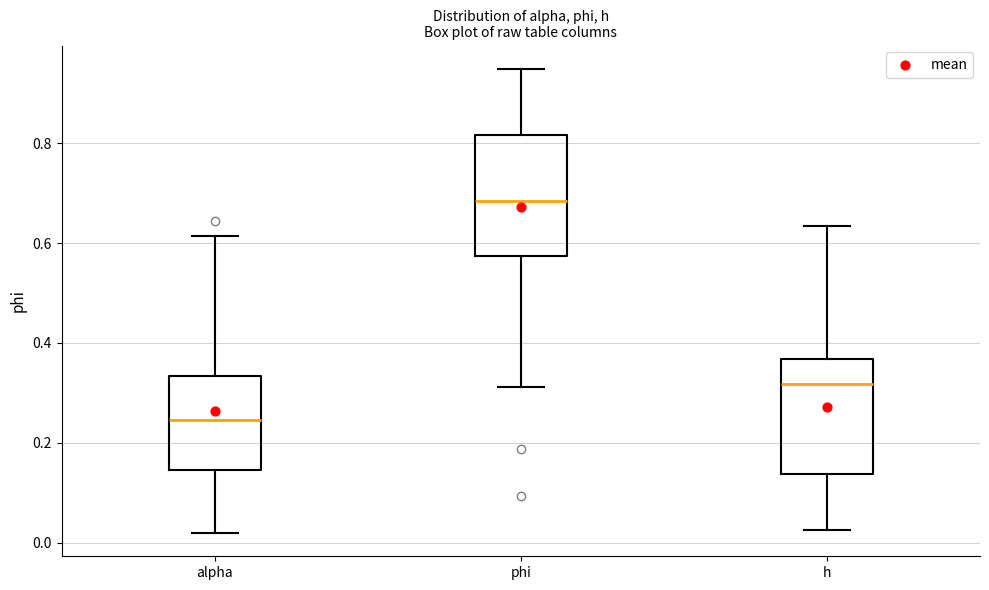

Which box's median line is the lowest?

alpha